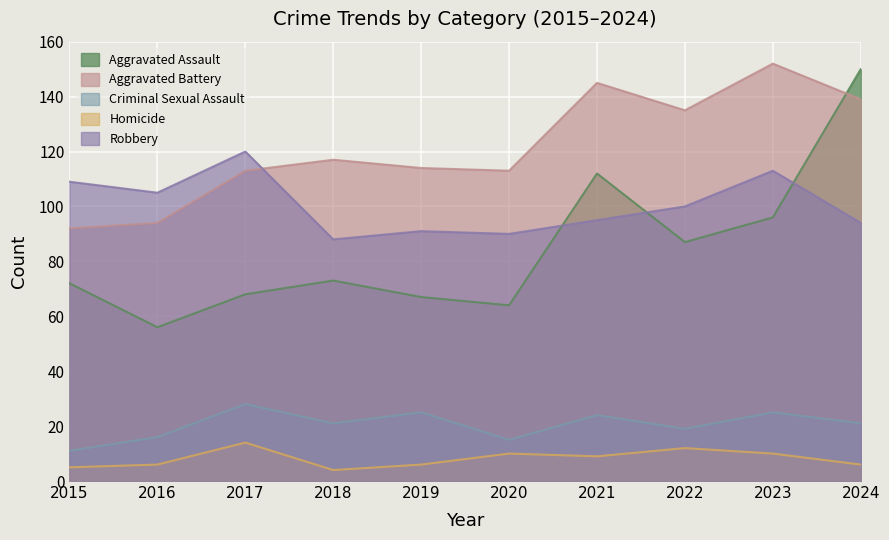

Which series has the widest spread of values?

Aggravated Assault